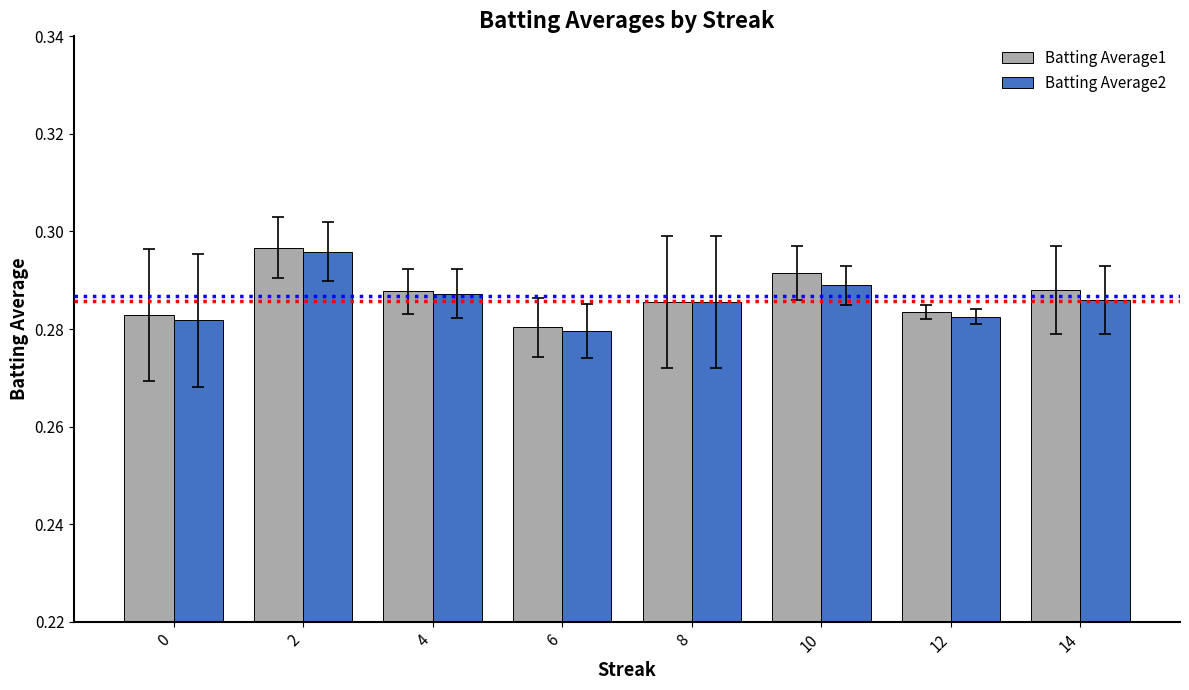

What are all the series names shown in the legend?

Batting Average1, Batting Average2